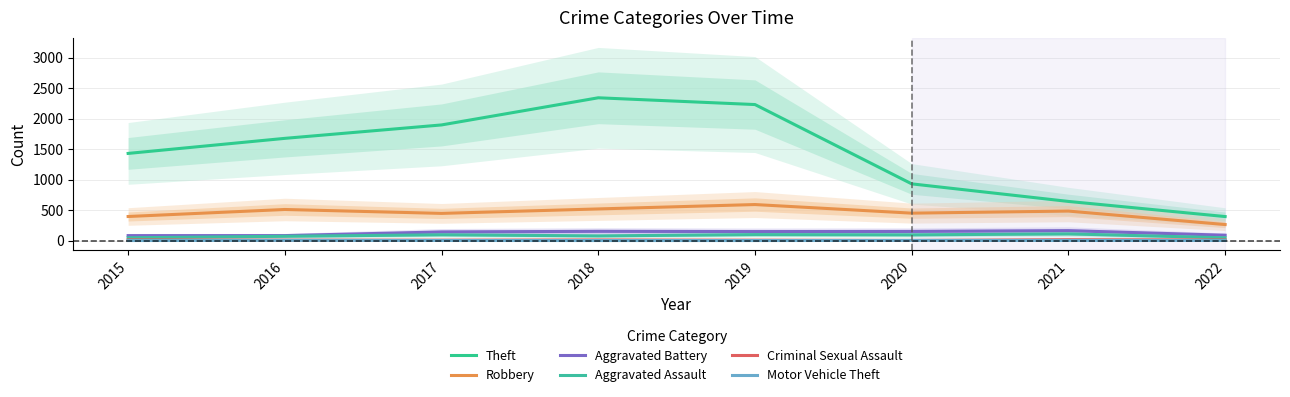

List the series in order of their peak value, lowest first.

Motor Vehicle Theft, Criminal Sexual Assault, Aggravated Assault, Aggravated Battery, Robbery, Theft